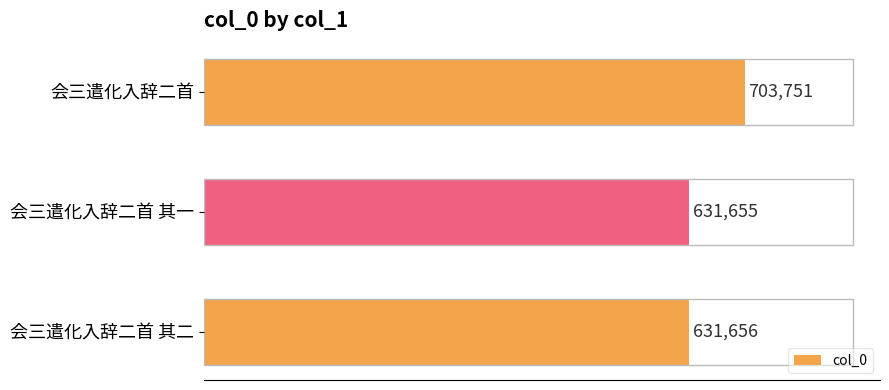

What is the maximum value shown in the chart?

703751